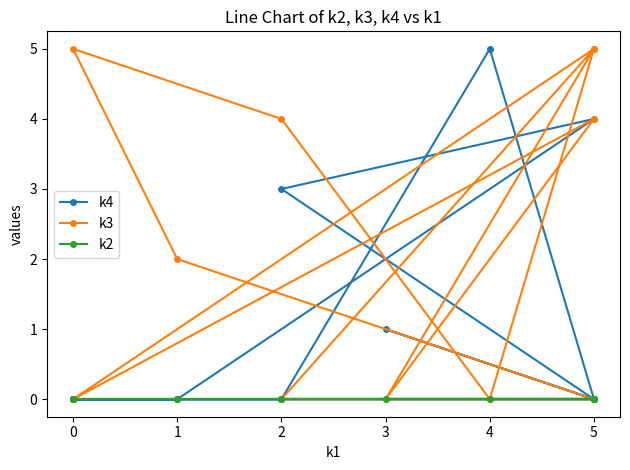

List the series in order of their peak value, lowest first.

k2, k4, k3